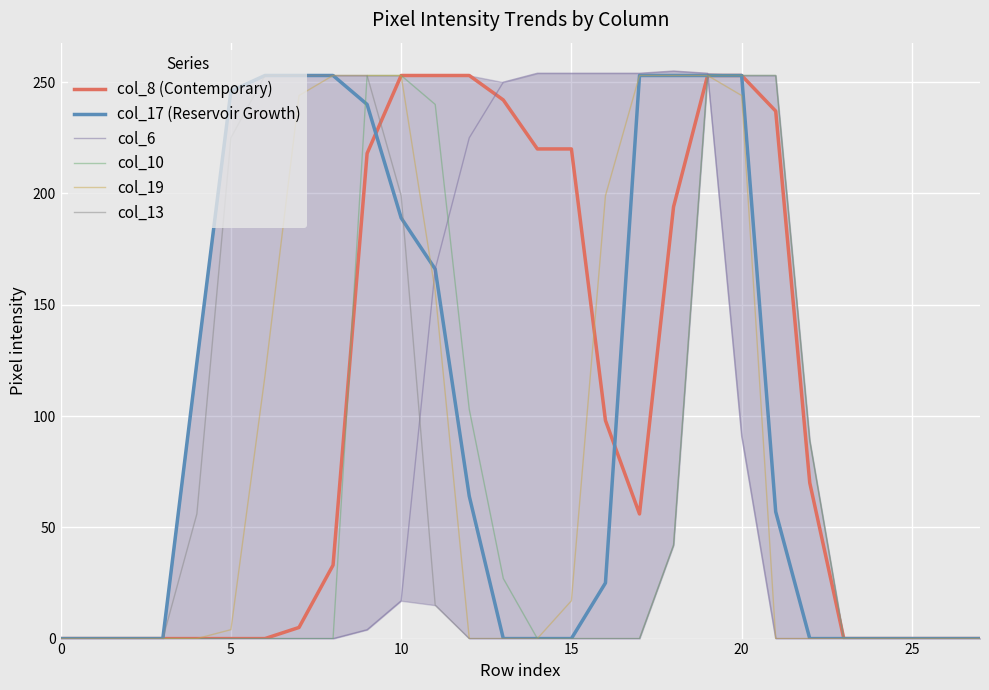

How many lines are shown in the chart?

6